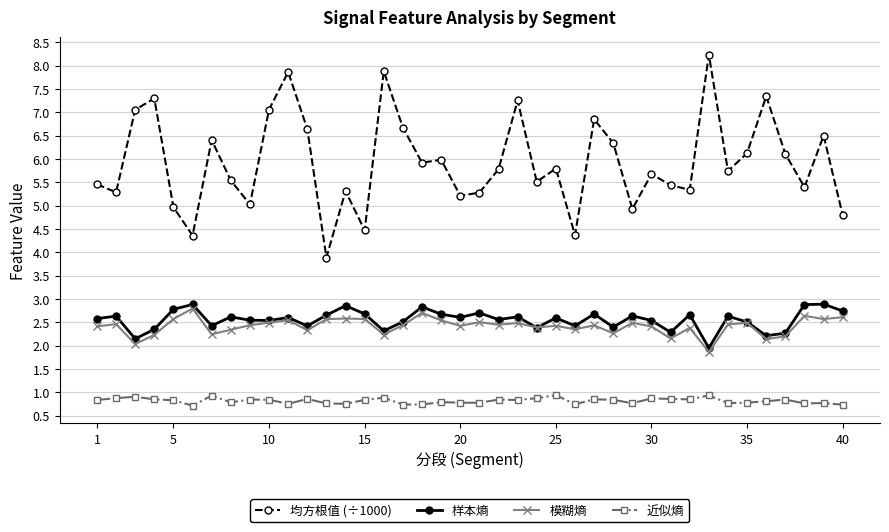

True or false: 均方根值 (÷1000) and 近似熵 intersect in this chart.

False